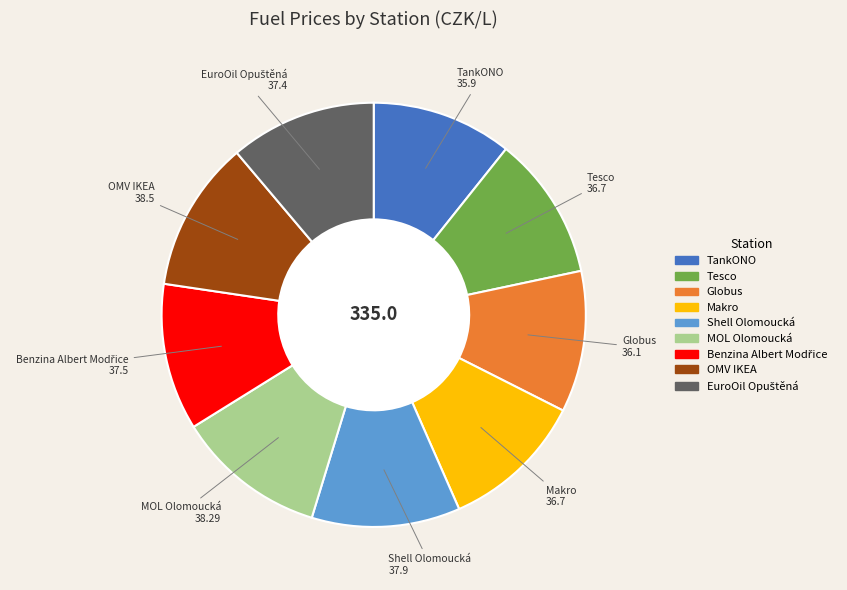

Does Tesco account for over 50% of the chart?

No